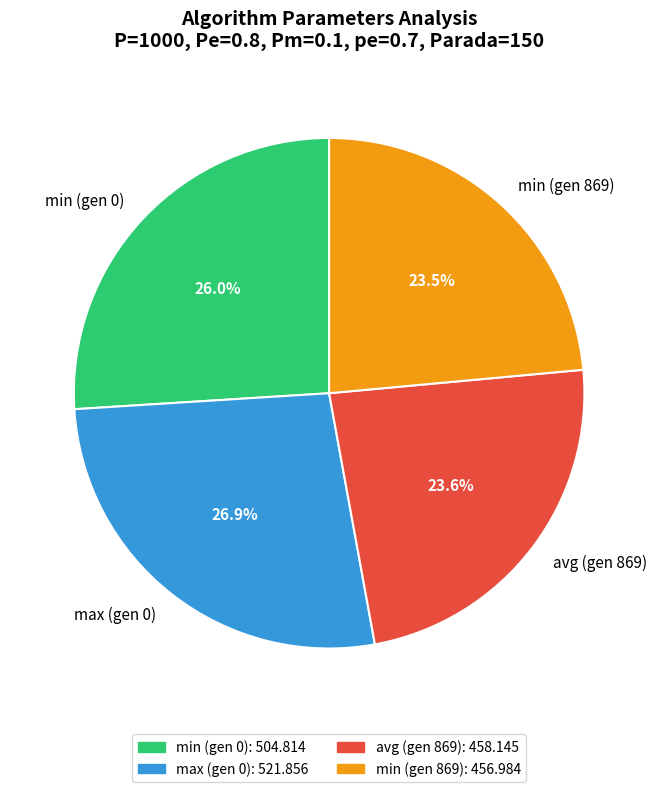

To the nearest percent, what is the combined percentage of avg (gen 869) and min (gen 869)?

47%